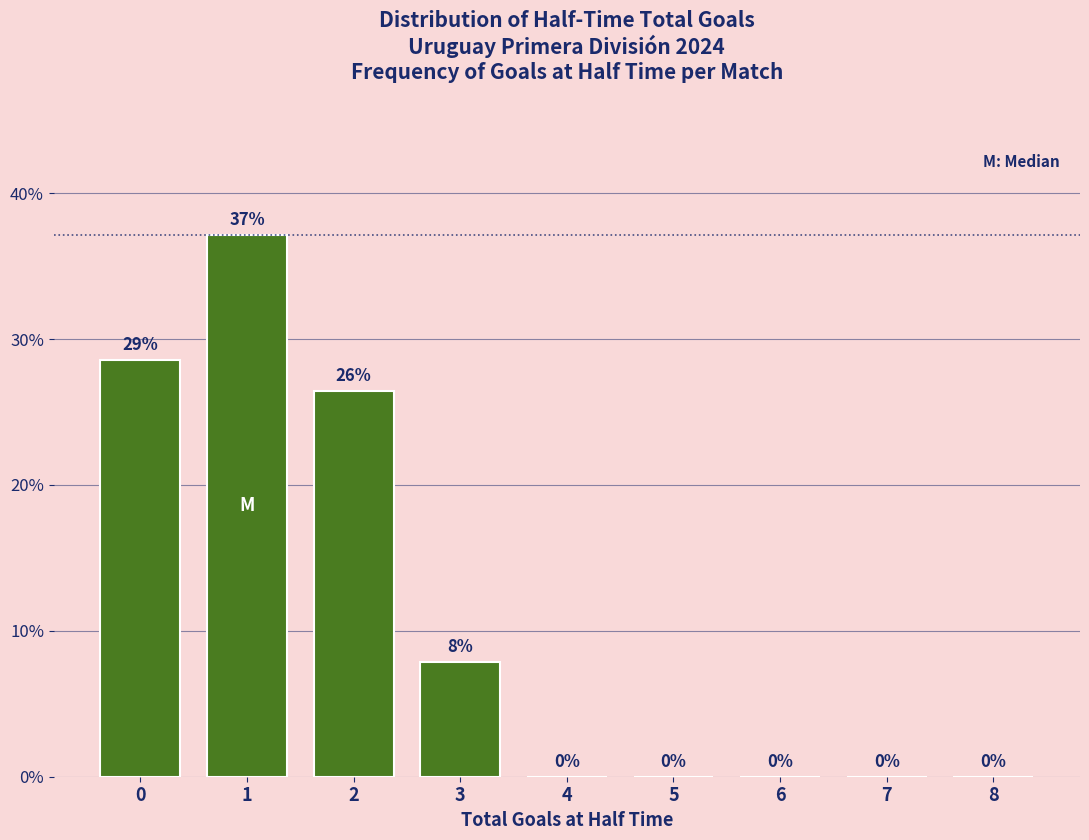

What is the greatest value displayed?

37.1